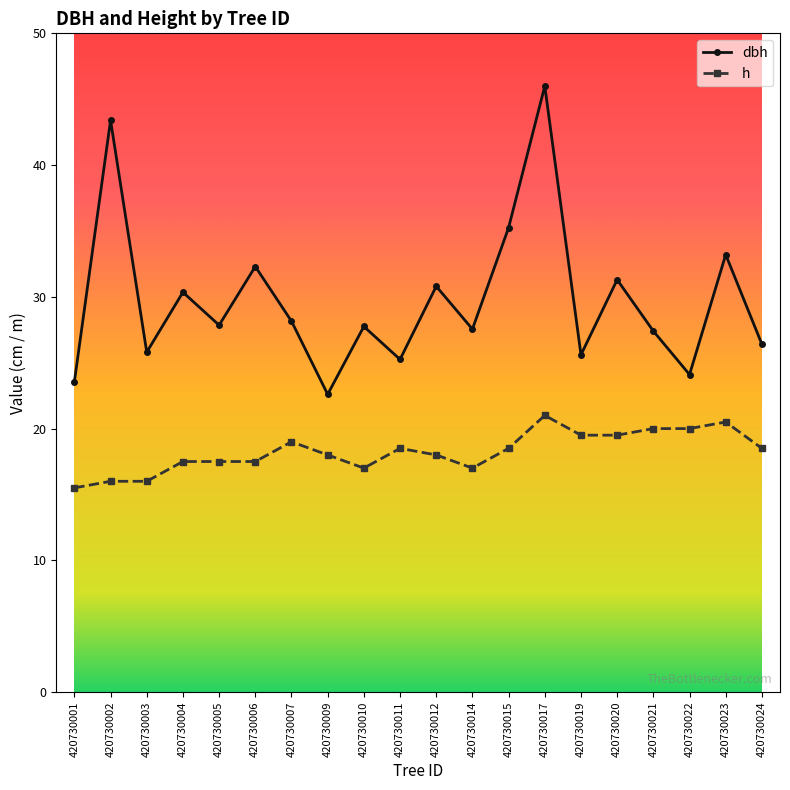

What is the spread (max minus min) of values at 420730020?

11.8